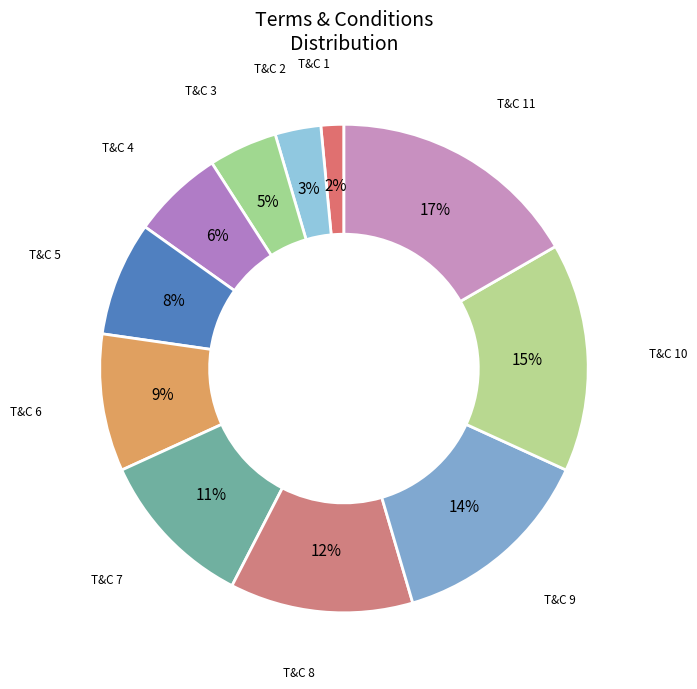

How many segments does this pie chart have?

11